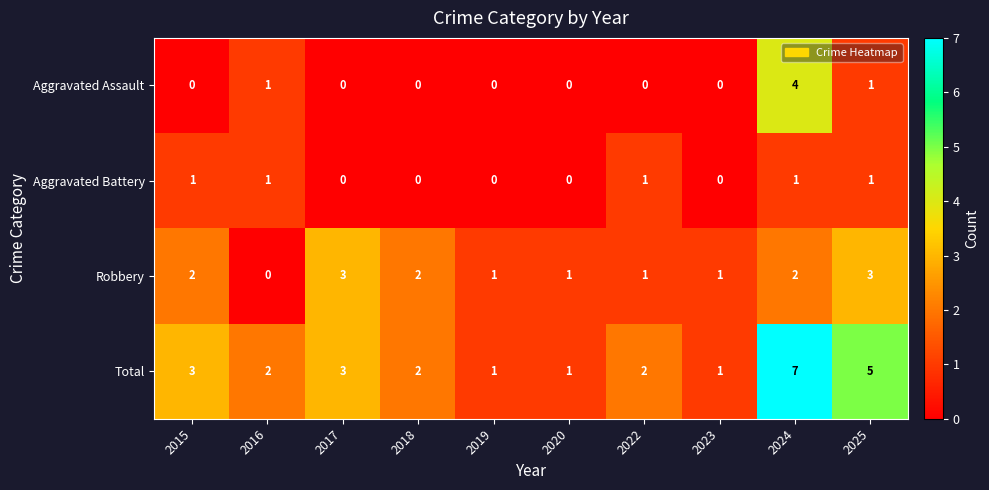

What is the difference between the maximum and minimum values in the Aggravated Assault series?

4